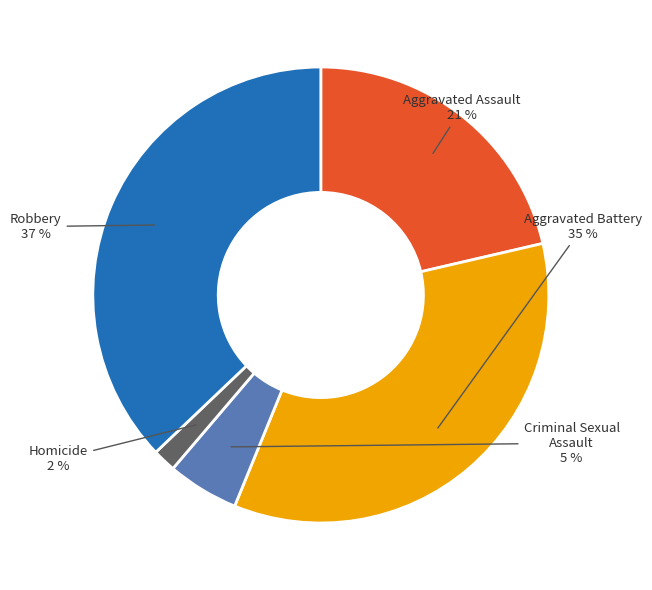

Is the sum of Aggravated Battery and Aggravated Assault greater than half?

Yes